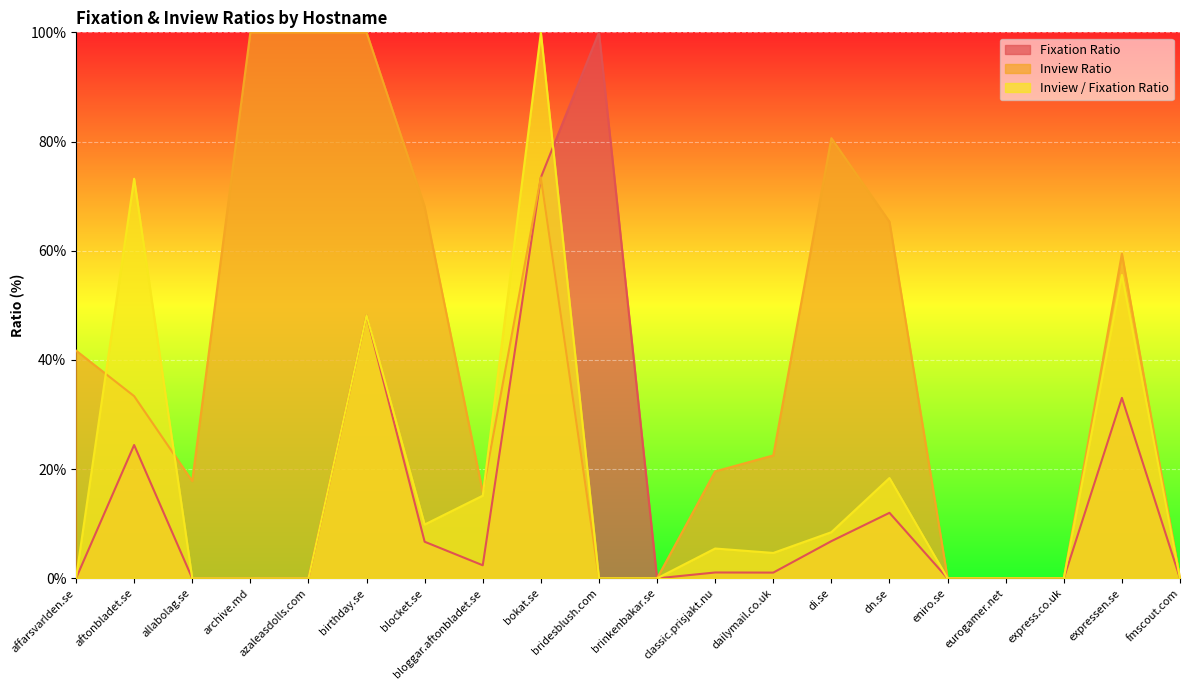

What position from the left is bridesblush.com?

10